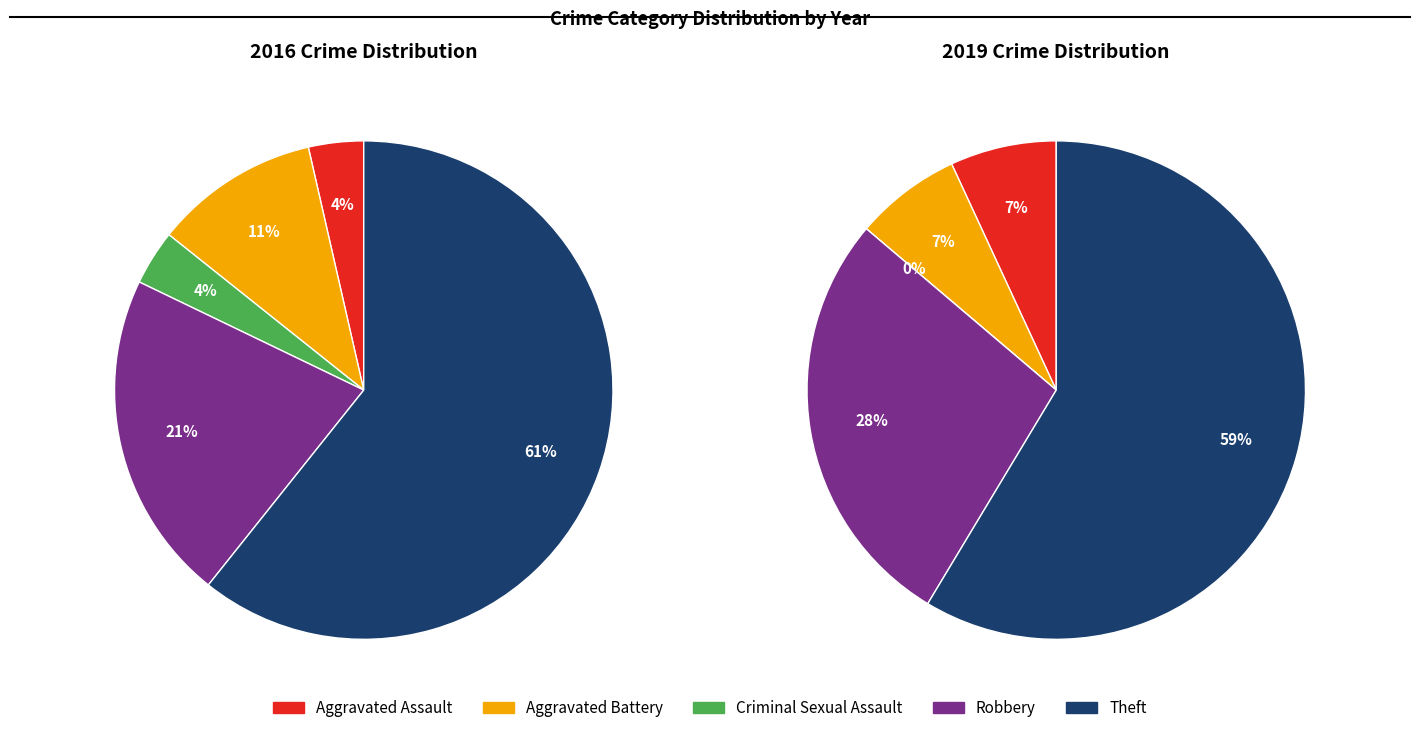

Is it true that Aggravated Battery is 5% of the pie?

False